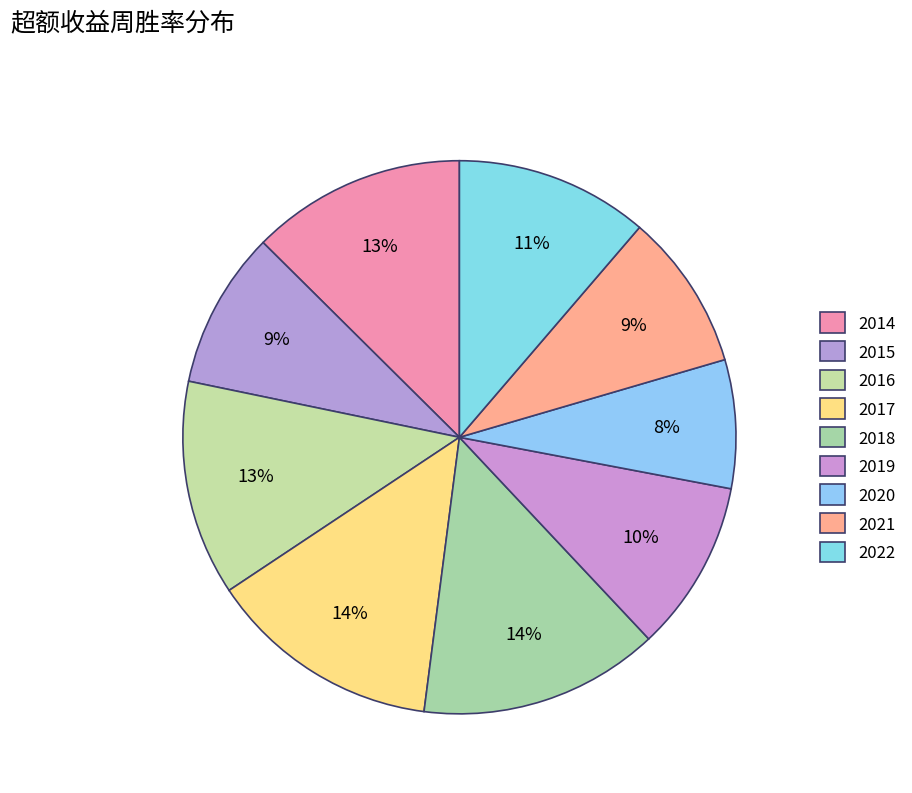

How many slices are in this pie chart?

9